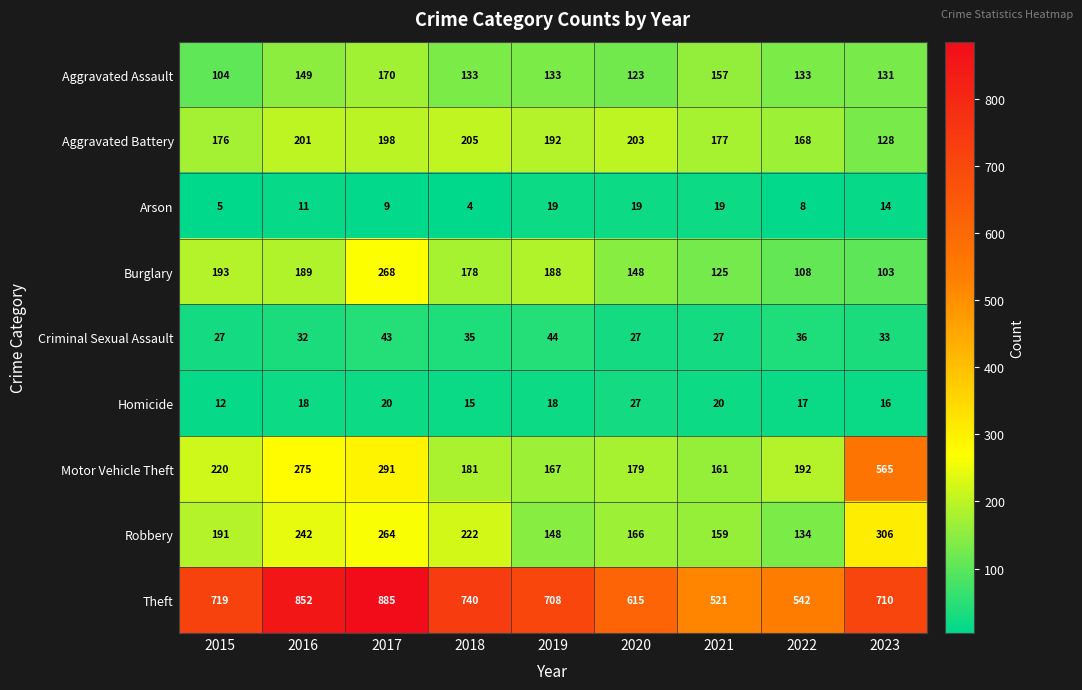

How many values in the Theft series are below 710?

4